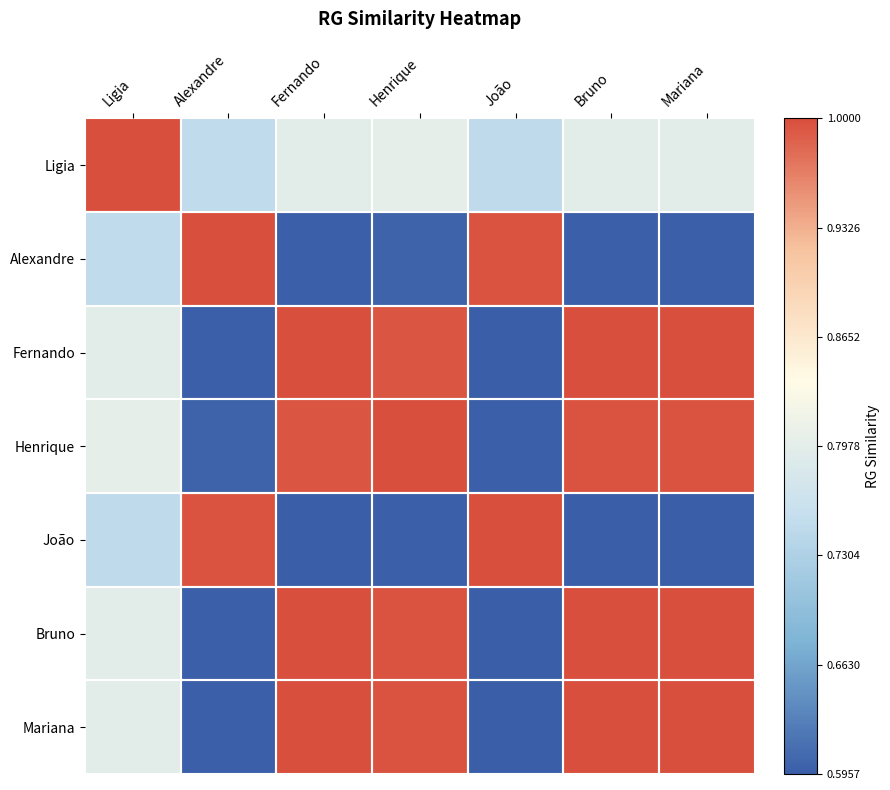

What is the greatest value displayed?

1.0